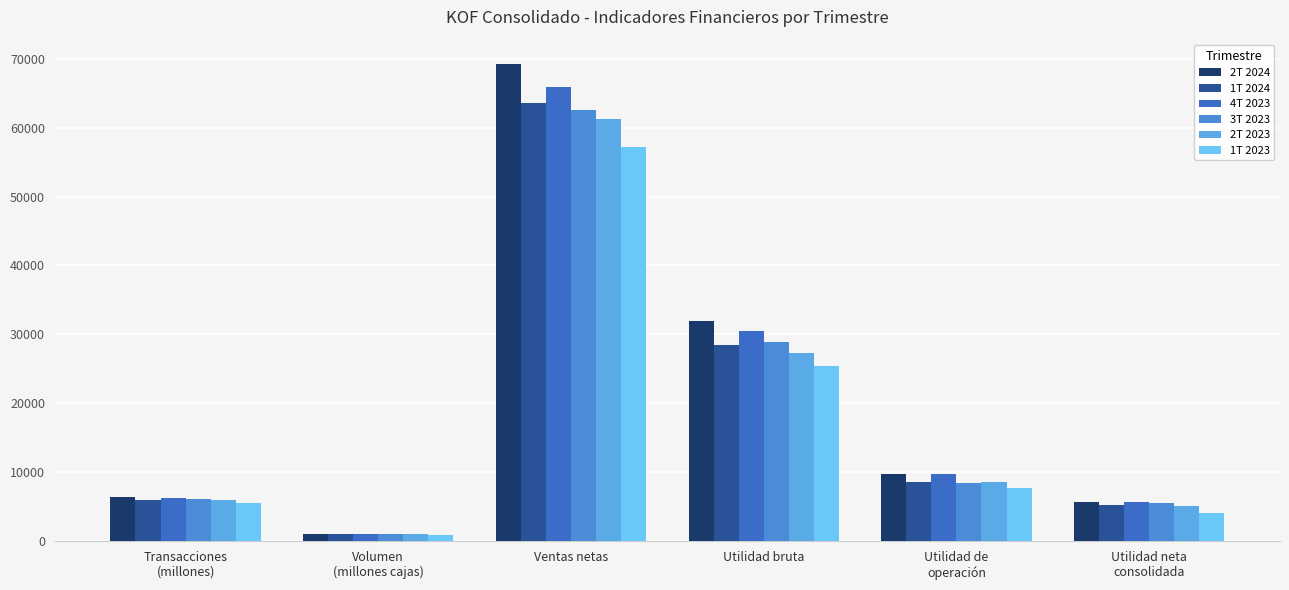

What is the total value across all series at Utilidad bruta?

172438.1